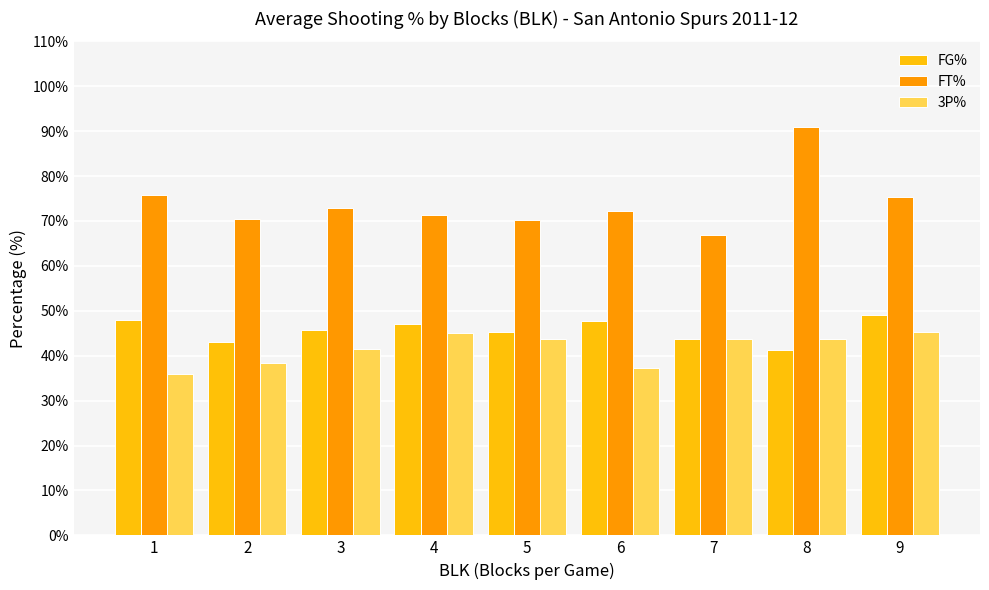

Read the FT% value at 7.

66.9